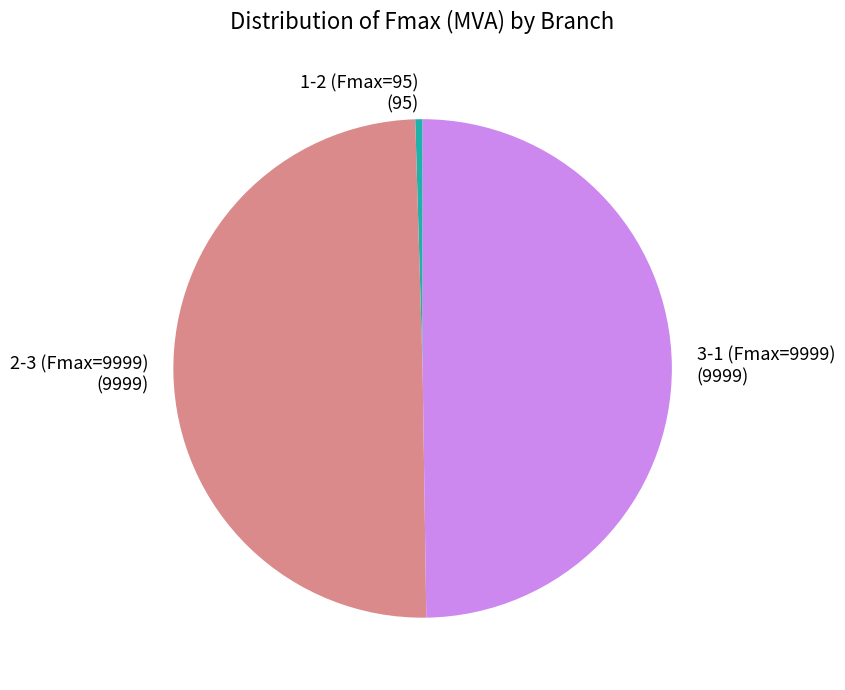

True or false: 1-2 (Fmax=95) (95) accounts for 0% of the total.

True